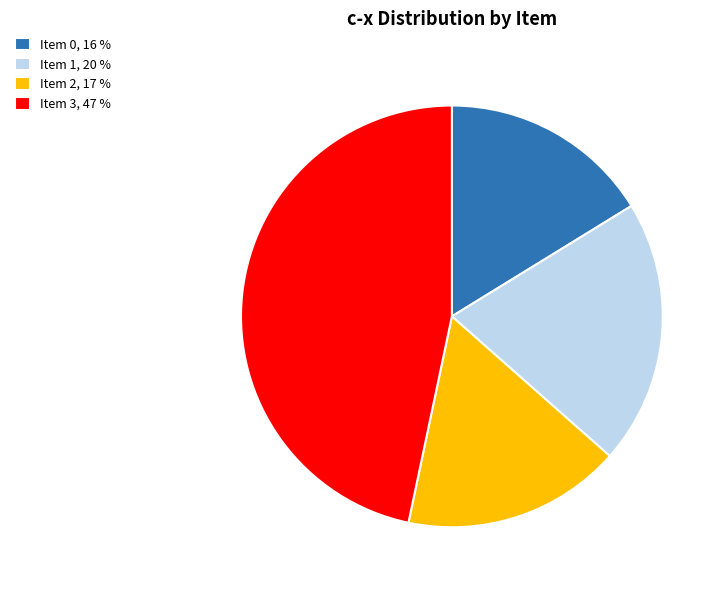

Do Item 0, 16 % and Item 1, 20 % together represent more than half of the pie?

No